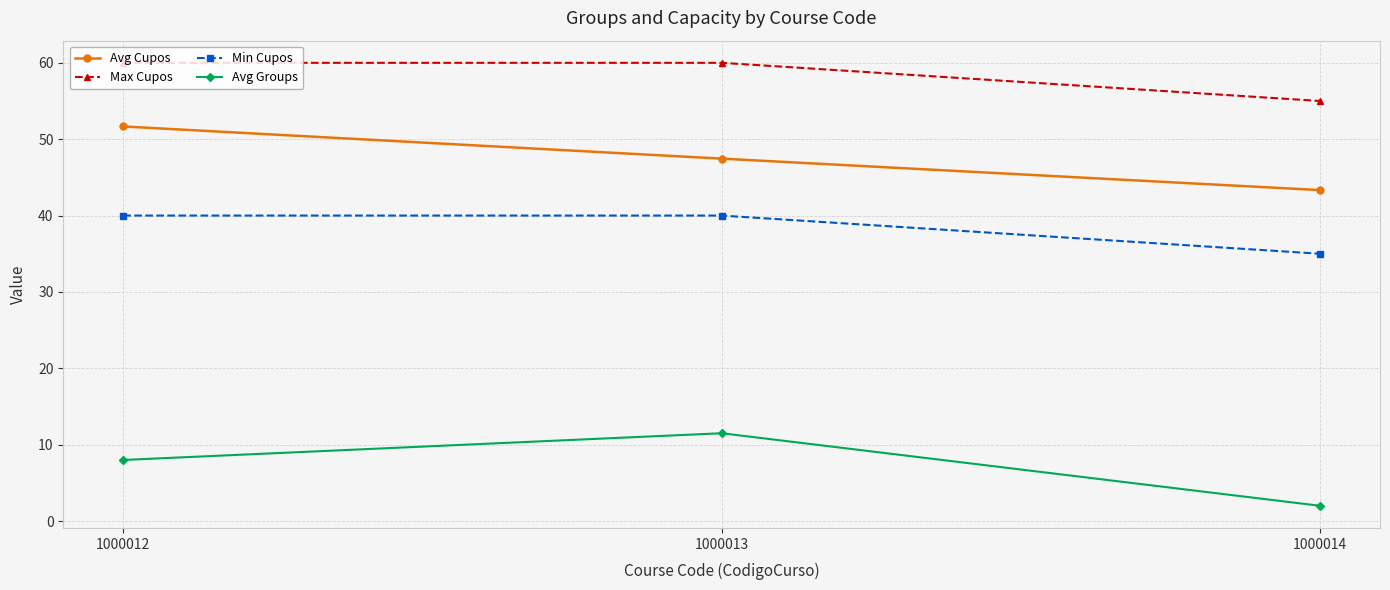

What is the difference between the maximum and minimum values in the Max Cupos series?

5.0